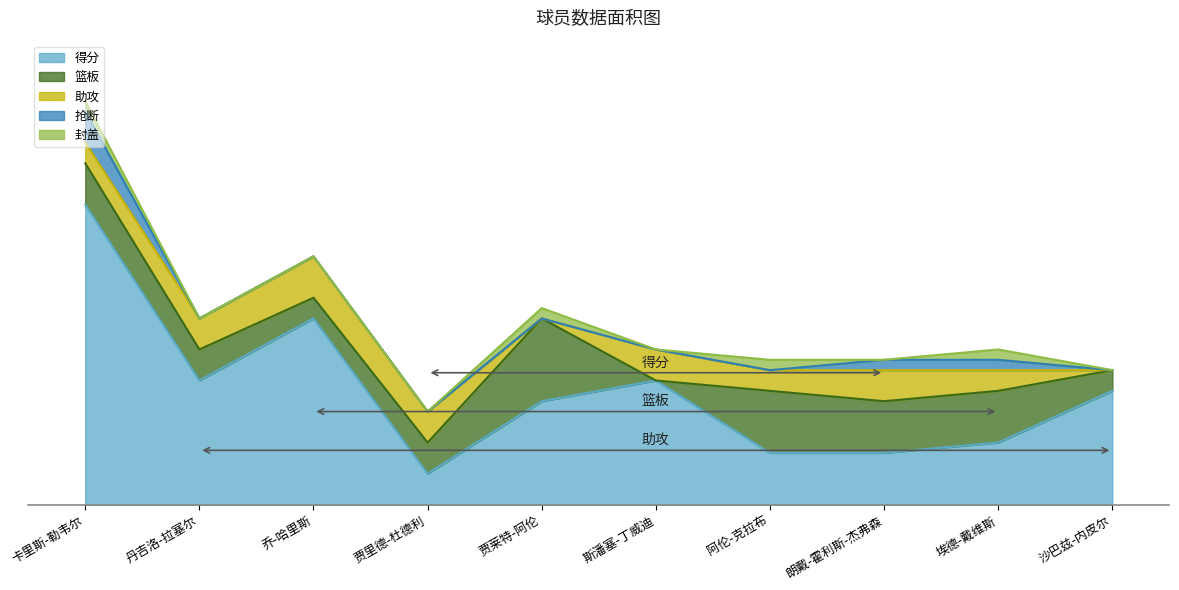

What is the sum of the 得分 values at 阿伦-克拉布 and 贾里德-杜德利?

8